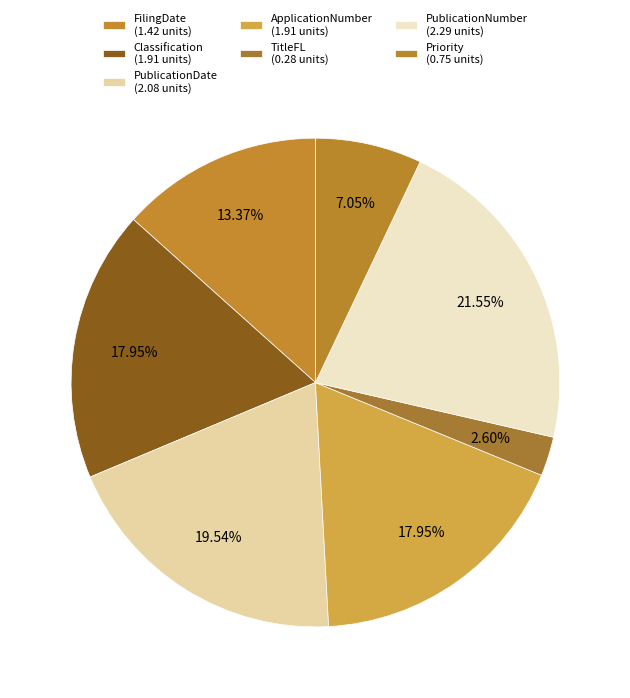

Approximately how many times larger is the value at PublicationDate compared to ApplicationNumber?

1.1